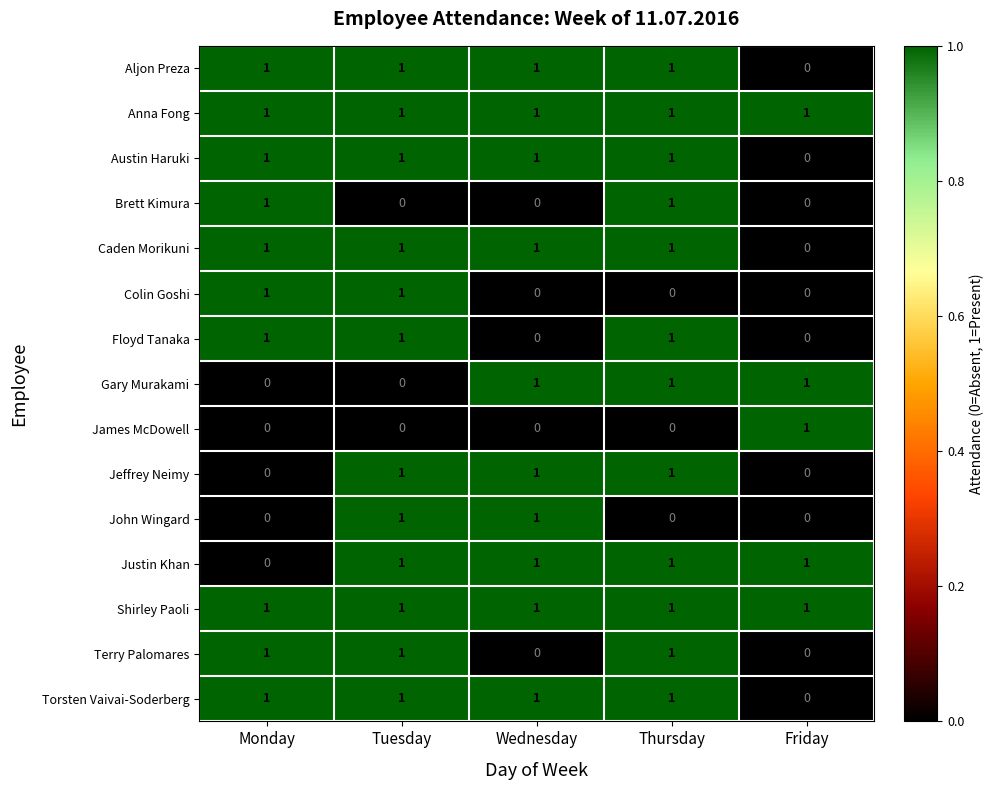

Where is Caden Morikuni nearest to the value 0?

Friday